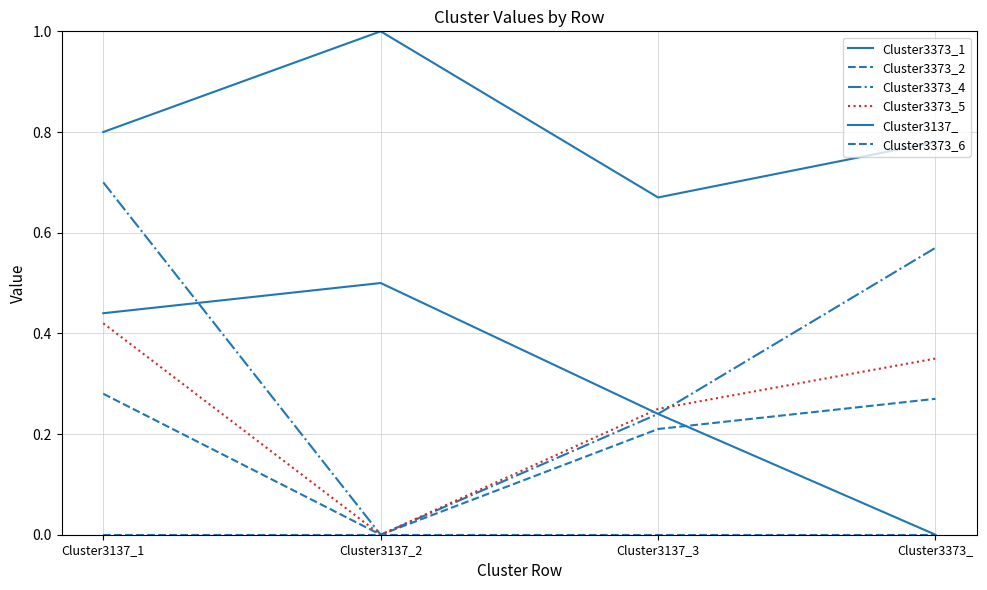

How many lines are shown in the chart?

6